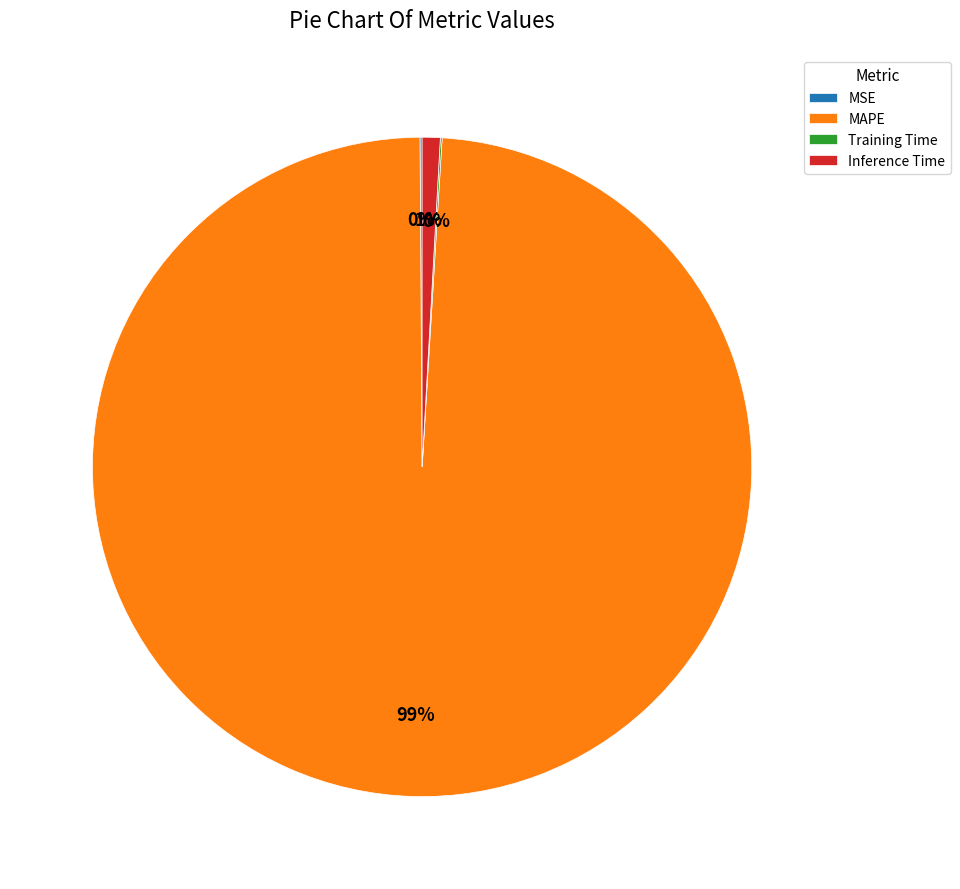

Is there any slice that represents more than half of the pie?

Yes